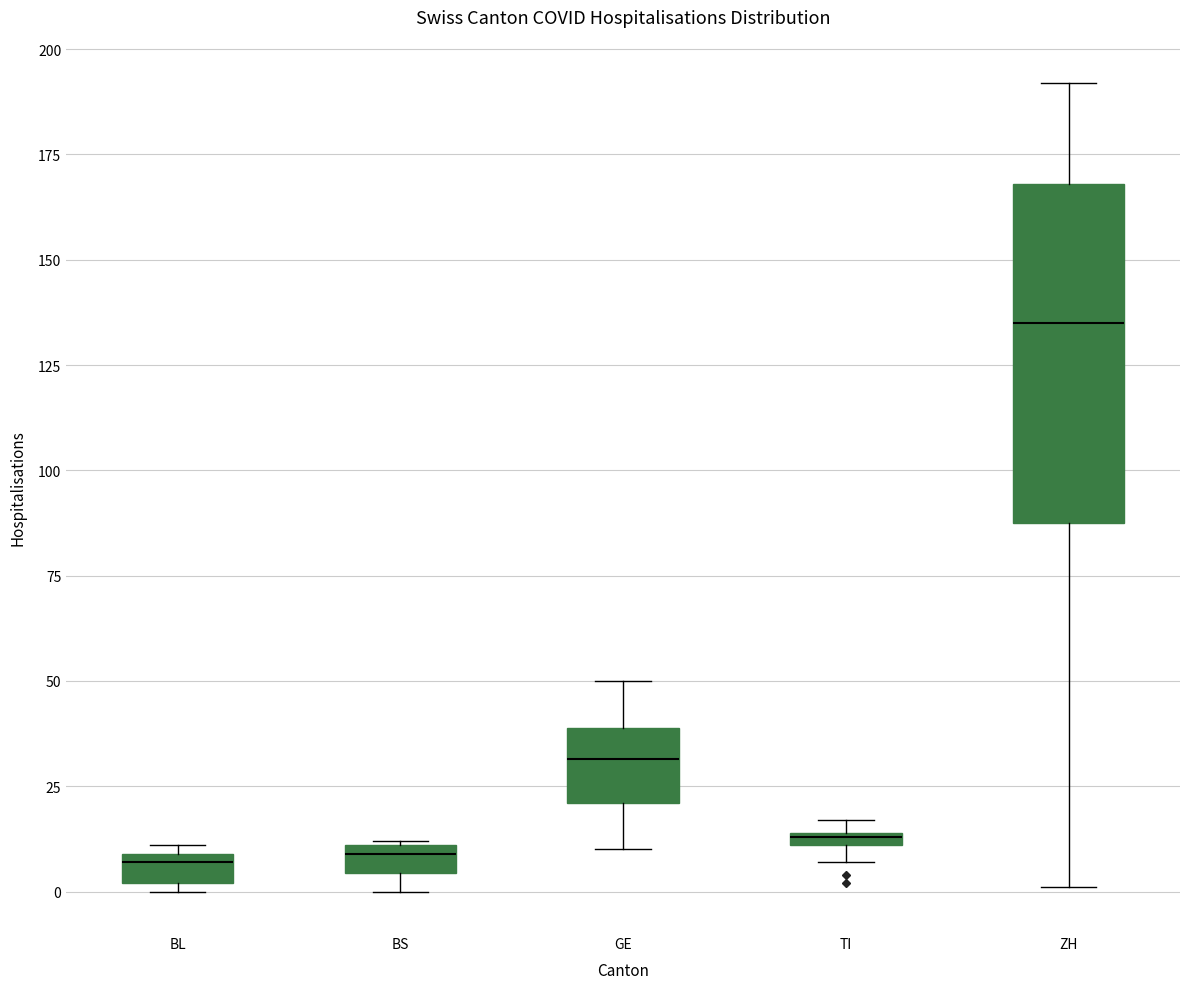

Comparing the boxes themselves (not the whiskers), which one is the tallest?

ZH